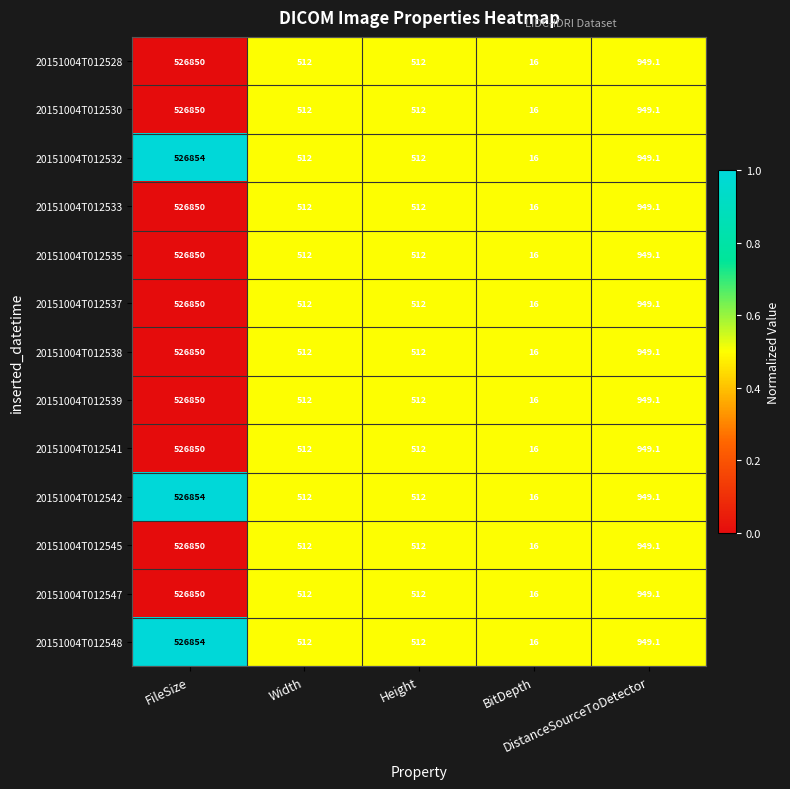

What is the maximum value for 20151004T012533?

526850.0